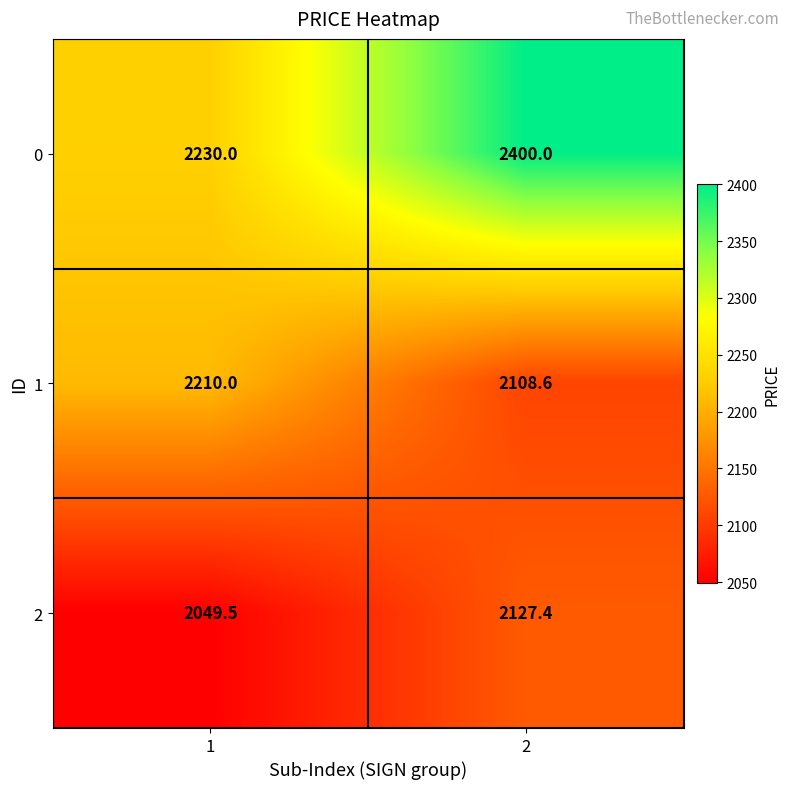

What is the spread (max minus min) of values at 2?

291.4